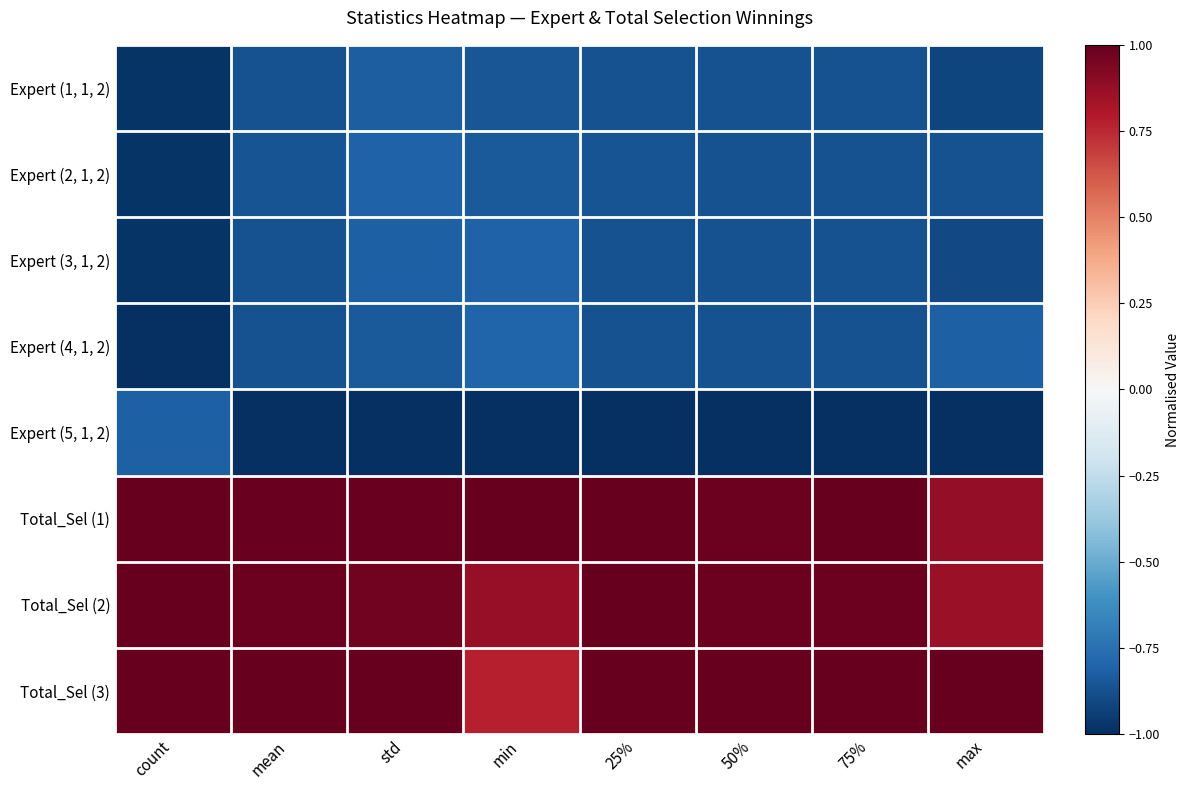

Reading left to right, transcribe all the data shown in this chart.

Expert (1, 1, 2): count=-1.0	mean=-0.9	std=-0.8	min=-0.9	25%=-0.9	50%=-0.9	75%=-0.9	max=-0.9
Expert (2, 1, 2): count=-1.0	mean=-0.9	std=-0.8	min=-0.8	25%=-0.9	50%=-0.9	75%=-0.9	max=-0.9
Expert (3, 1, 2): count=-1.0	mean=-0.9	std=-0.8	min=-0.8	25%=-0.9	50%=-0.9	75%=-0.9	max=-0.9
Expert (4, 1, 2): count=-1.0	mean=-0.9	std=-0.8	min=-0.8	25%=-0.9	50%=-0.9	75%=-0.9	max=-0.8
Expert (5, 1, 2): count=-0.8	mean=-1.0	std=-1.0	min=-1.0	25%=-1.0	50%=-1.0	75%=-1.0	max=-1.0
Total_Sel (1): count=1.0	mean=1.0	std=1.0	min=1.0	25%=1.0	50%=1.0	75%=1.0	max=0.9
Total_Sel (2): count=1.0	mean=1.0	std=1.0	min=0.9	25%=1.0	50%=1.0	75%=1.0	max=0.9
Total_Sel (3): count=1.0	mean=1.0	std=1.0	min=0.8	25%=1.0	50%=1.0	75%=1.0	max=1.0